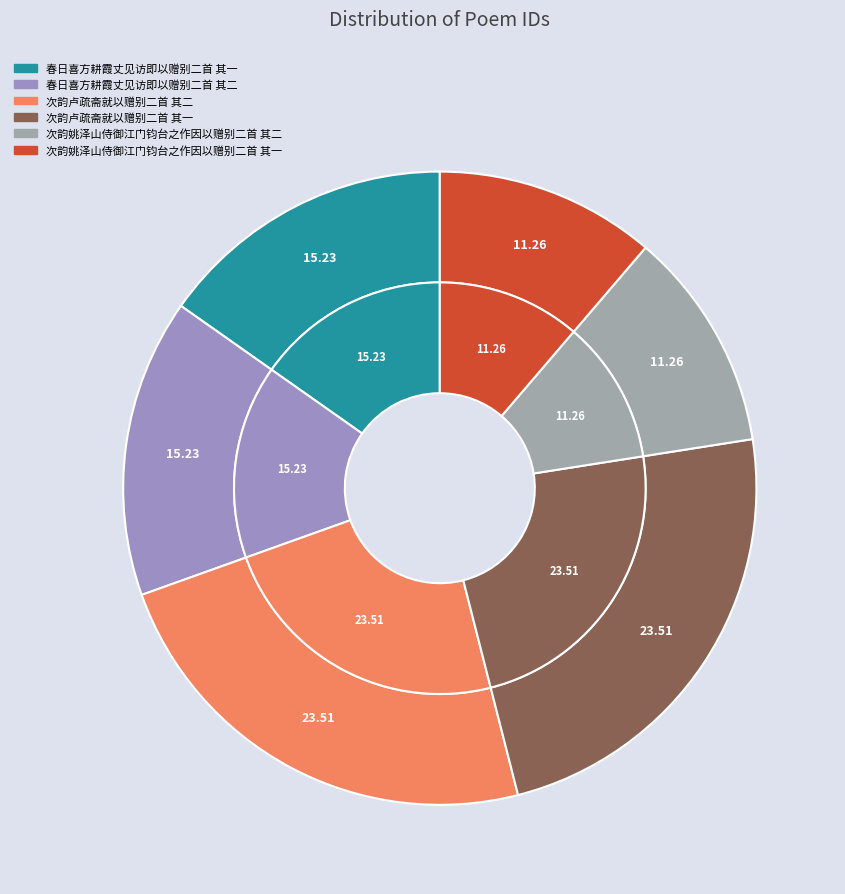

What percentage is NOT represented by 春日喜方耕霞丈见访即以赠别二首 其二?

84.8%